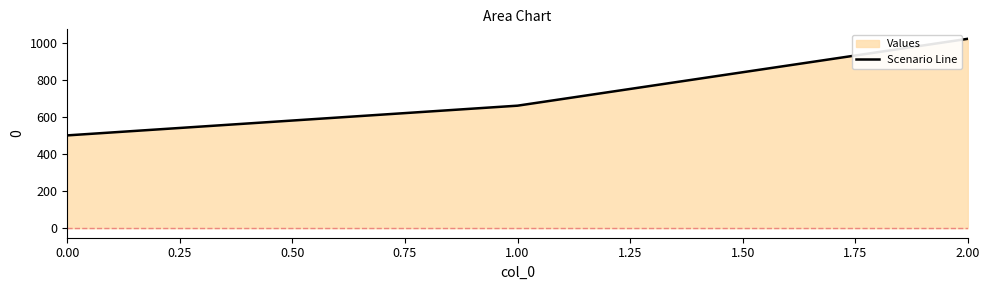

What is the value of the 1st point from the left?

500